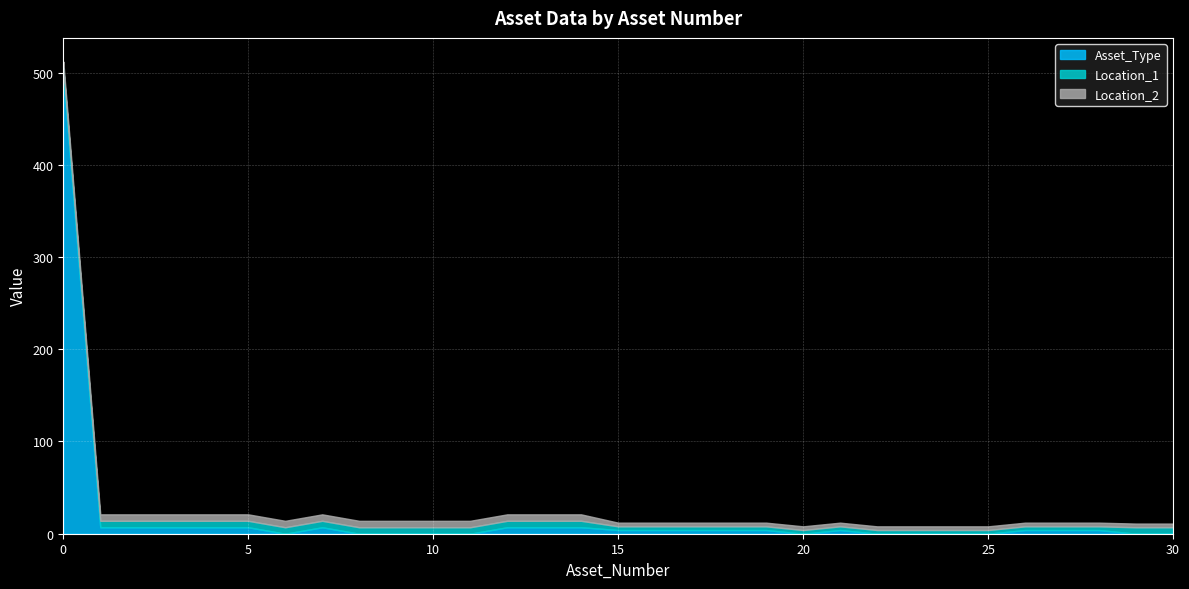

List the labels in order of Location_1 value, smallest first.

15, 16, 17, 18, 19, 20, 21, 22, 23, 24, 25, 26, 27, 28, 0, 1, 2, 3, 4, 5, 6, 7, 8, 9, 10, 11, 12, 13, 14, 29, 30